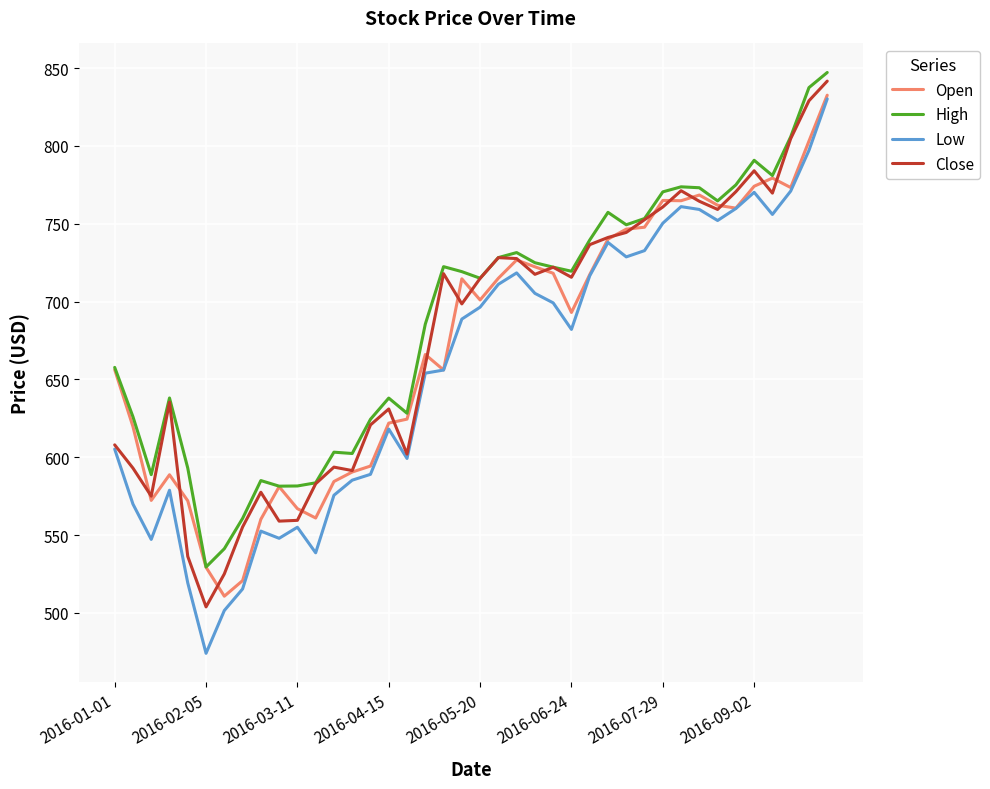

What is the highest value of the Low series?

830.3